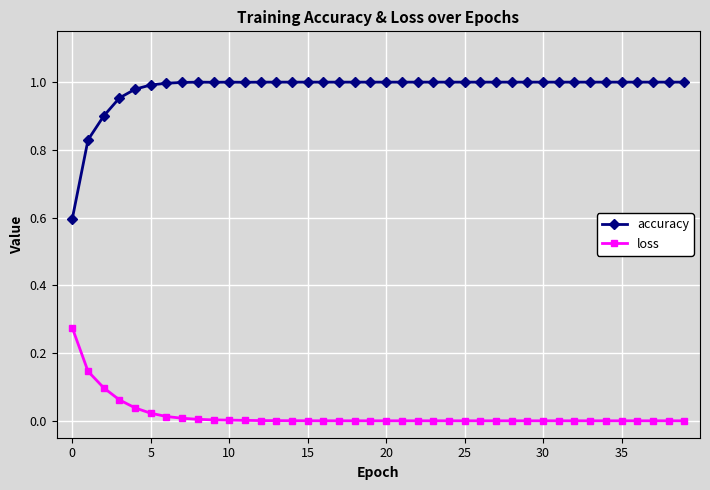

Which series has the largest range (max minus min)?

accuracy